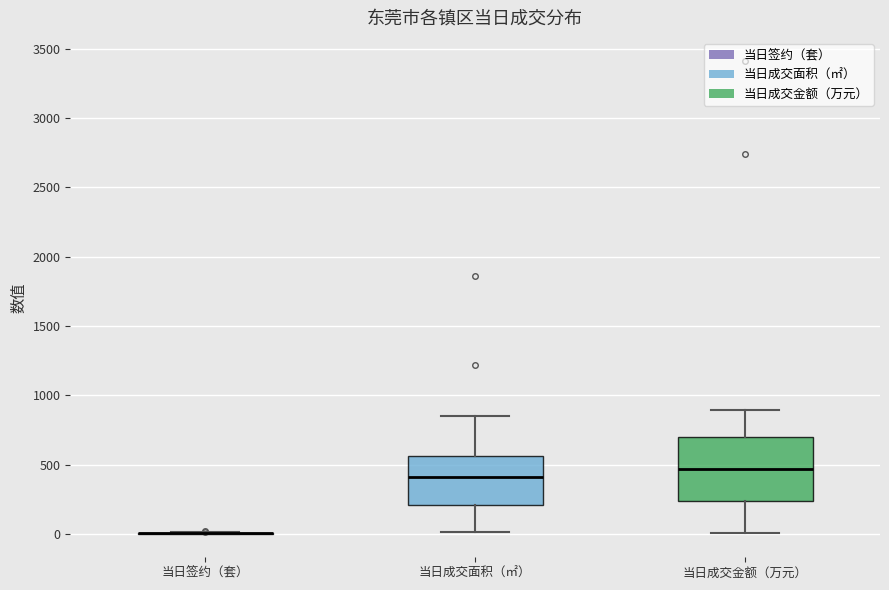

Where is the upper edge of the box for 当日成交金额（万元） on the y-axis? The values are not printed on the chart, so give them approximately, as read against the axis.

700